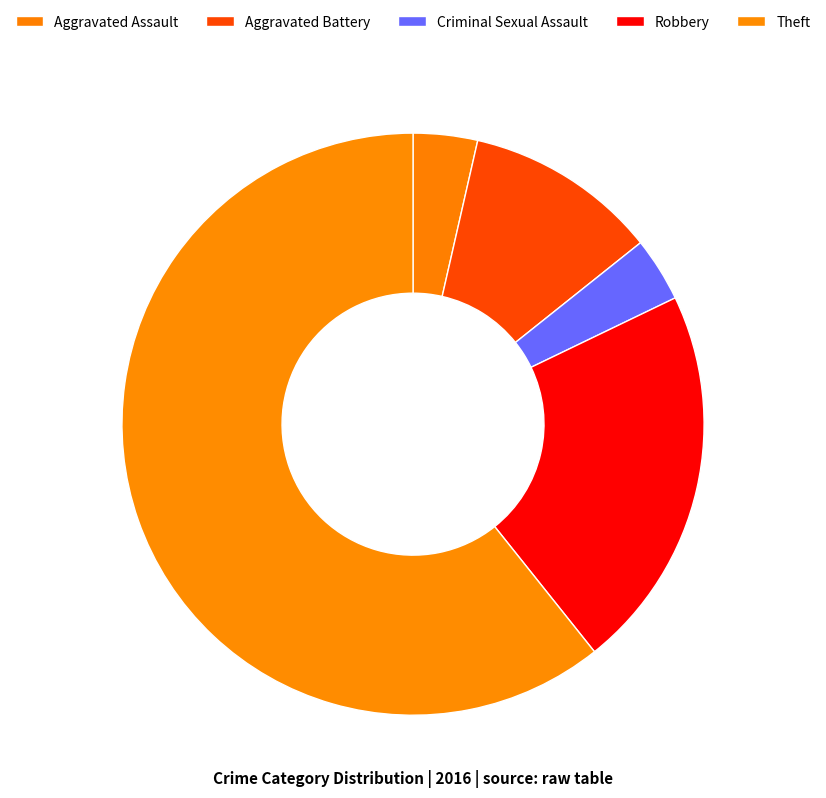

How many segments does this pie chart have?

5